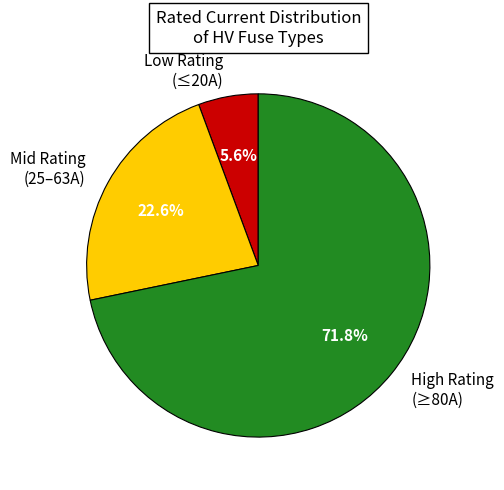

Rank the categories by value from highest to lowest.

High Rating (≥80A), Mid Rating (25–63A), Low Rating (≤20A)